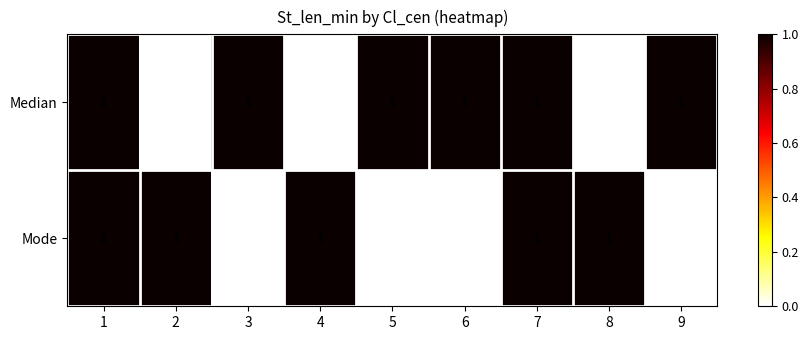

Which series changed the most between 6 and 7?

Mode